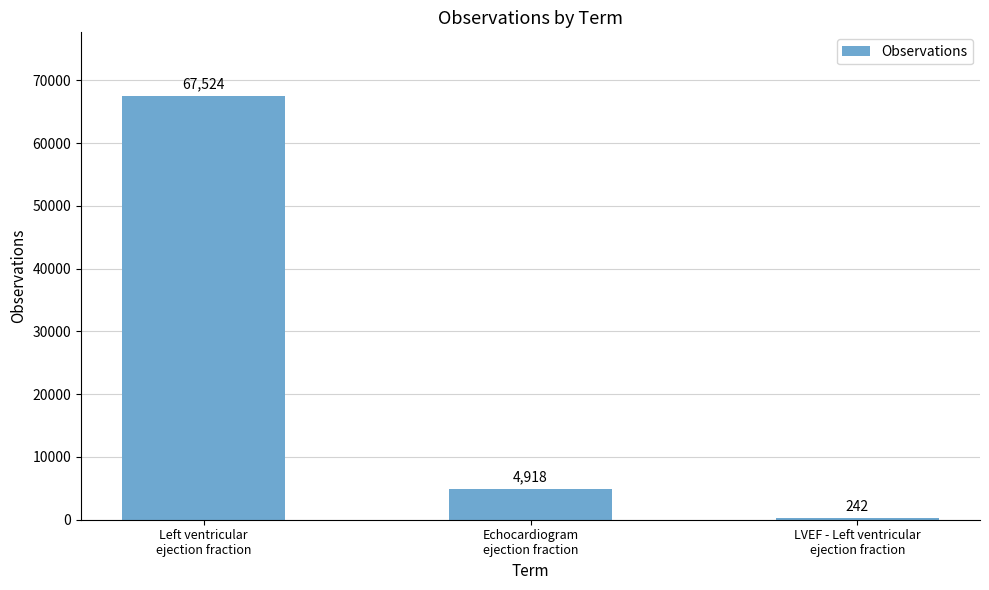

Are the bars horizontal?

No